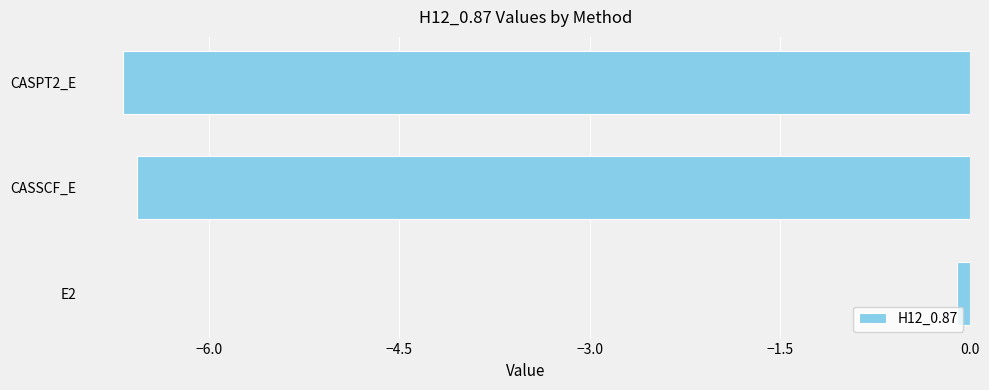

The chart shows a value of -3.8 at CASPT2_E. True or false?

False